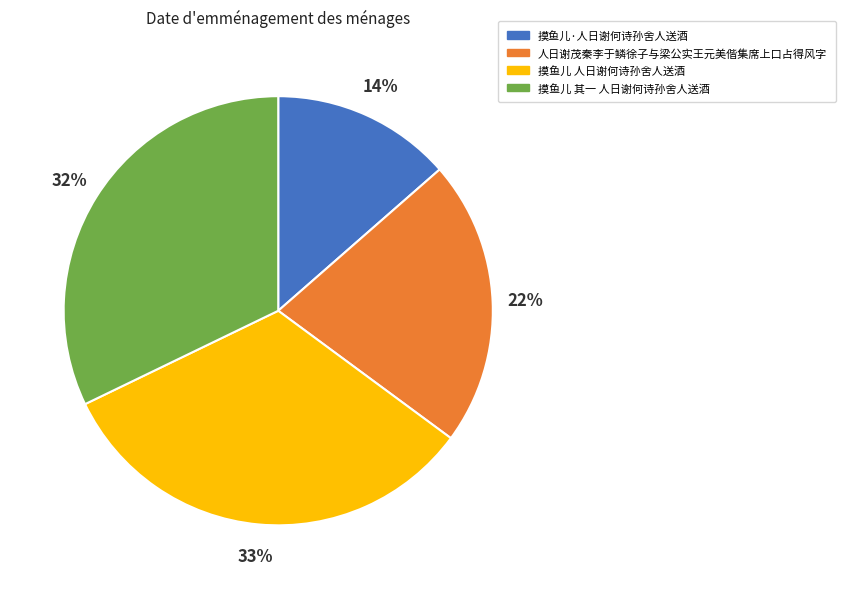

Rank the categories by value from highest to lowest.

摸鱼儿 人日谢何诗孙舍人送酒, 摸鱼儿 其一 人日谢何诗孙舍人送酒, 人日谢茂秦李于鳞徐子与梁公实王元美偕集席上口占得风字, 摸鱼儿·人日谢何诗孙舍人送酒